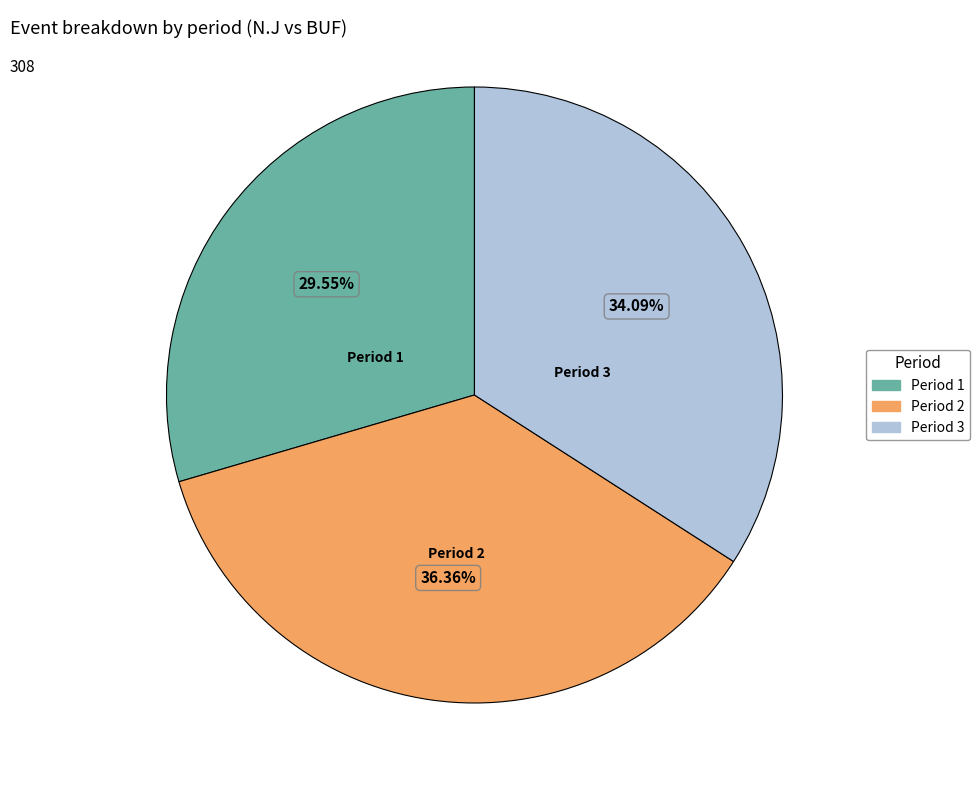

Does any single category account for the majority?

No